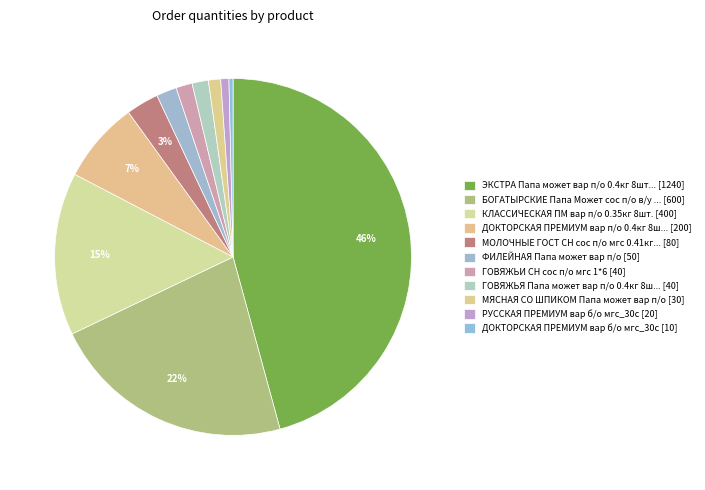

How many slices are in this pie chart?

11